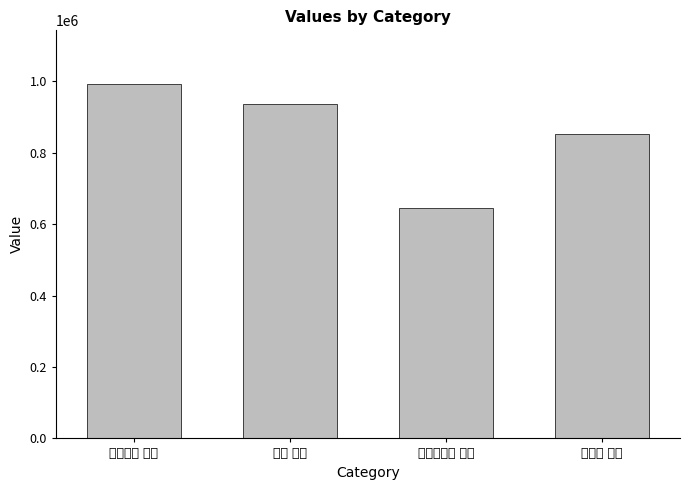

How many bars are there in total?

4